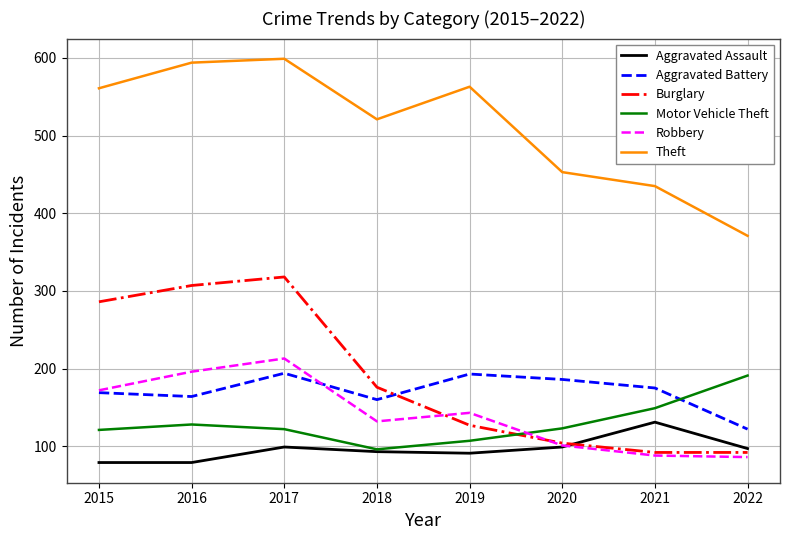

What are all the series names shown in the legend?

Aggravated Assault, Aggravated Battery, Burglary, Motor Vehicle Theft, Robbery, Theft